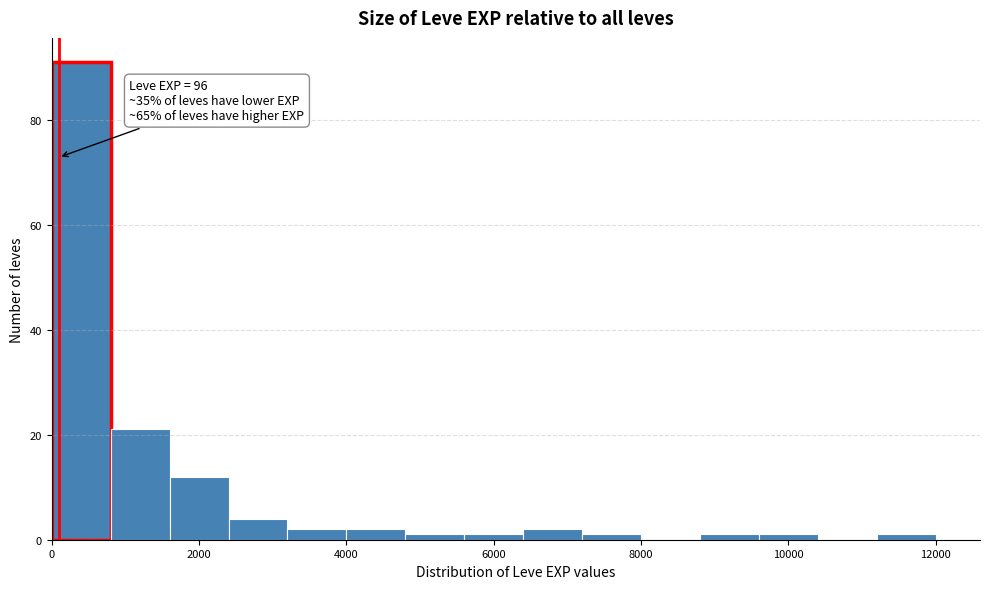

Read against the x-axis, roughly where is the centre of the tallest bar?

400